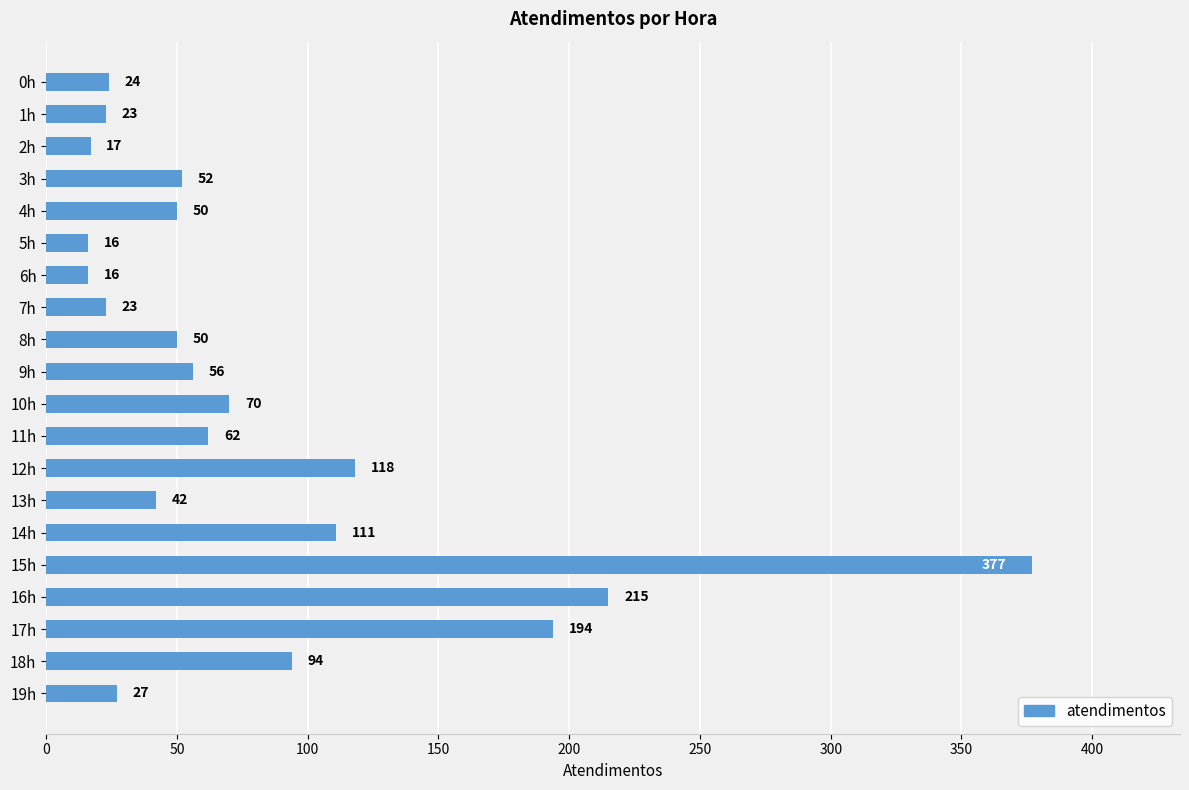

What is the greatest value displayed?

377